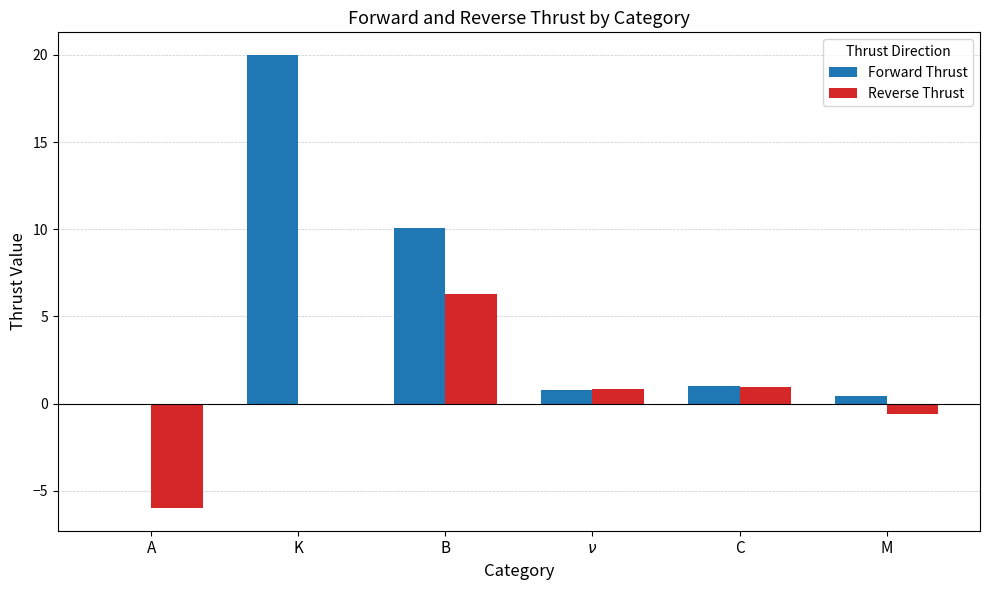

What is the maximum value for Reverse Thrust?

6.3